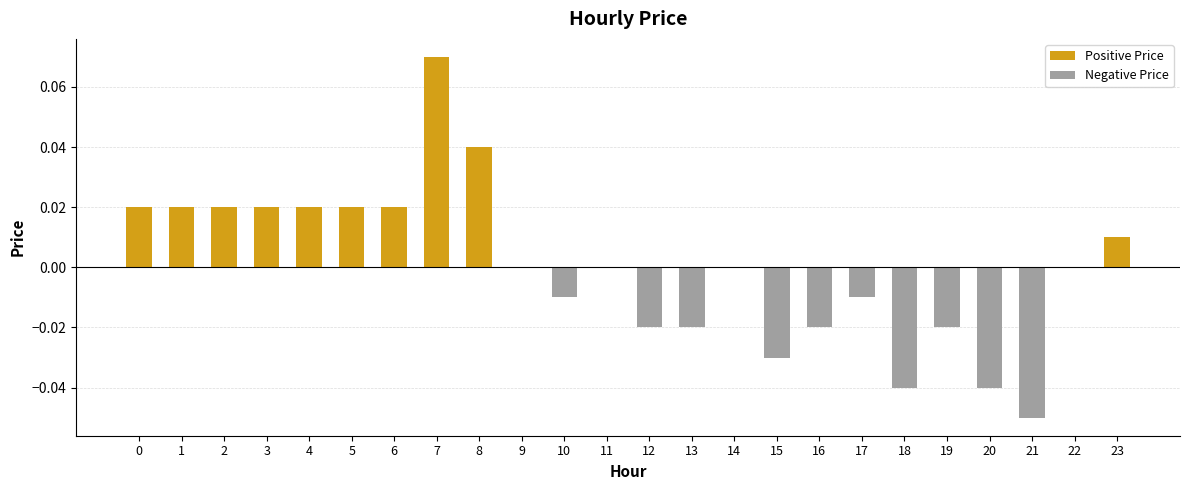

The chart shows a value of -0.0 at 17. True or false?

False